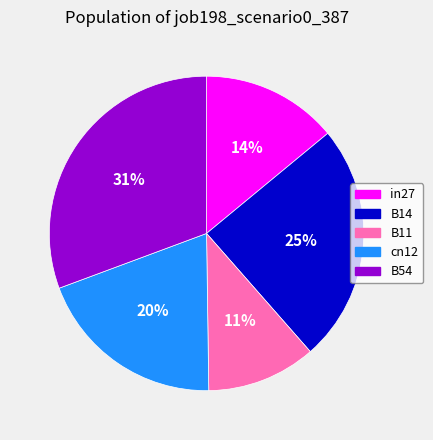

Which has a higher value, cn12 or in27?

cn12